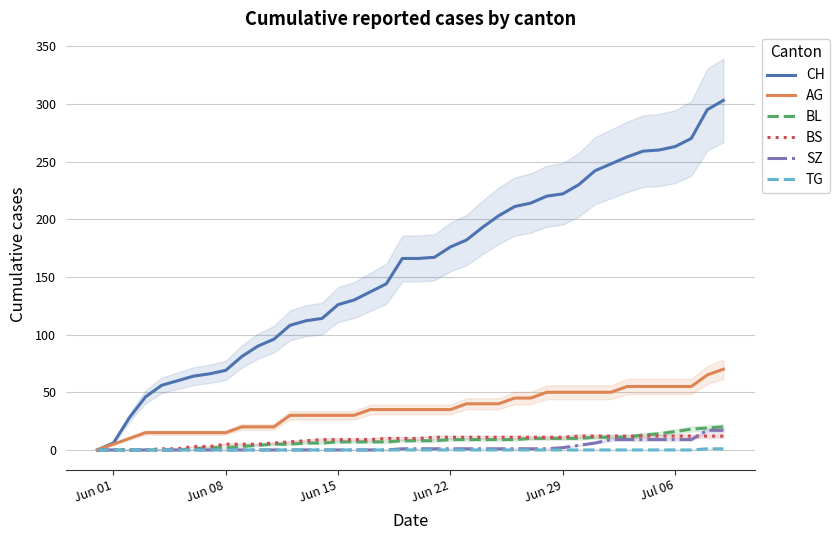

True or false: AG and CH intersect in this chart.

False